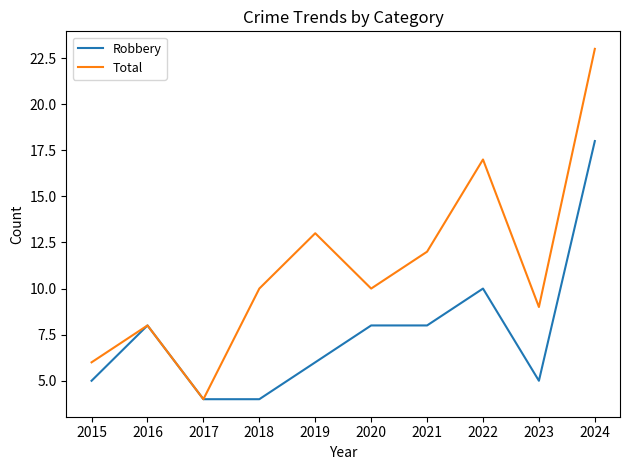

What is the difference between the maximum and second lowest values in the Total series?

17